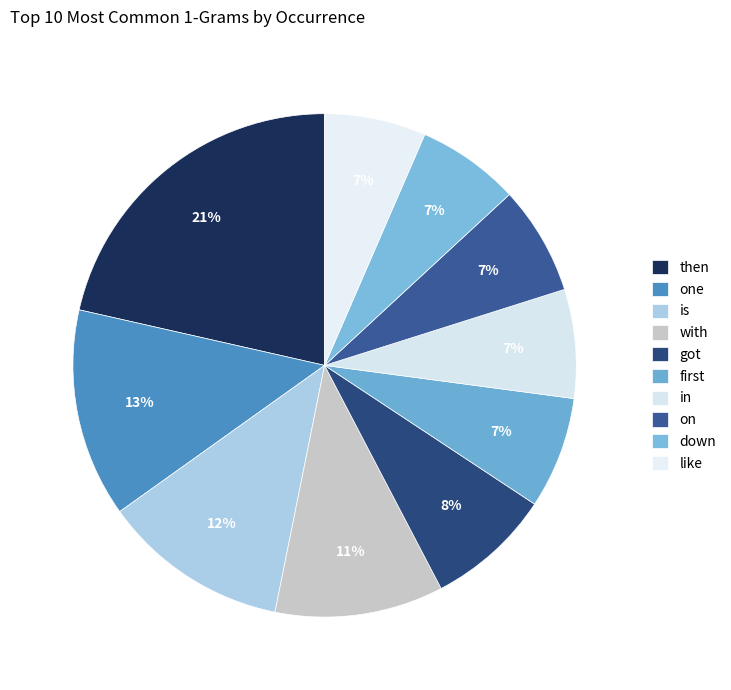

Is it true that then is 9% of the pie?

False